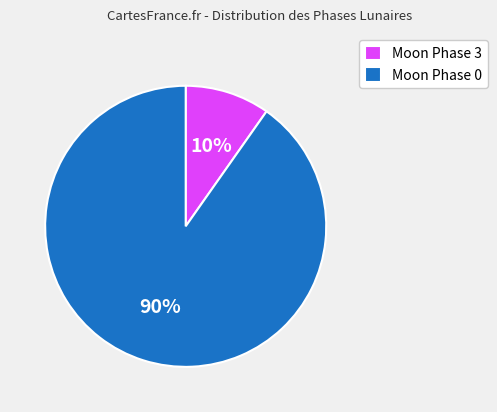

Which has a higher value, Moon Phase 0 or Moon Phase 3?

Moon Phase 0